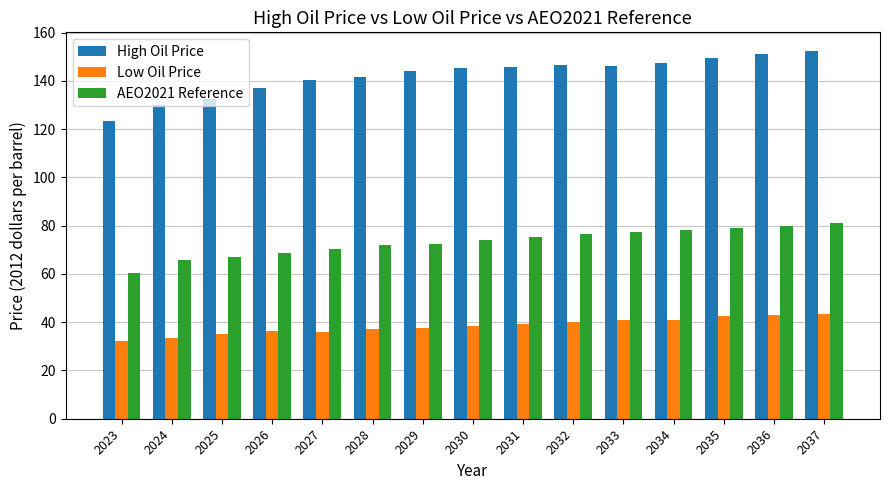

How many bars are there in total?

45